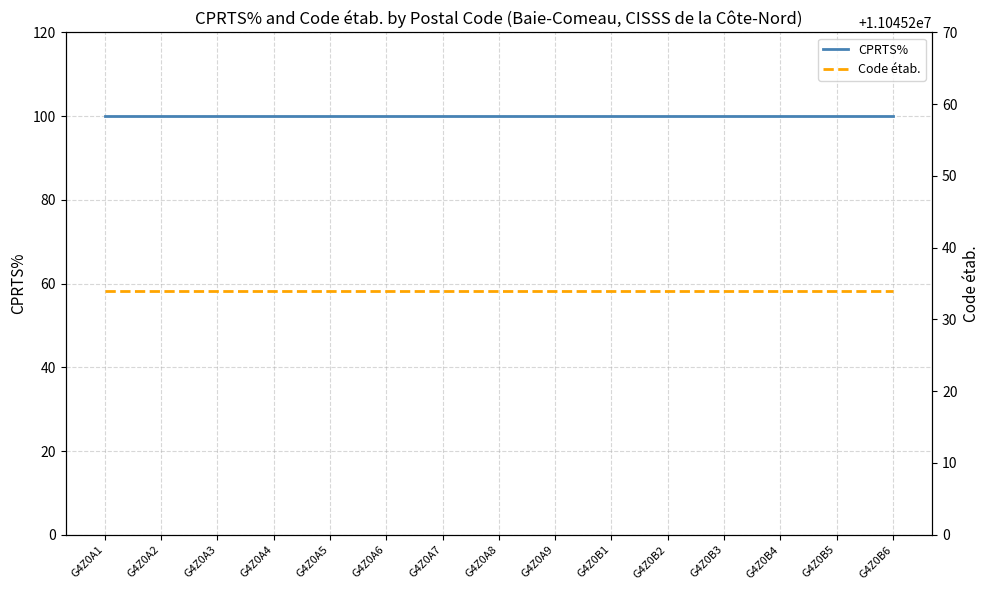

Between G4Z0A3 and G4Z0B4, which is larger?

G4Z0A3